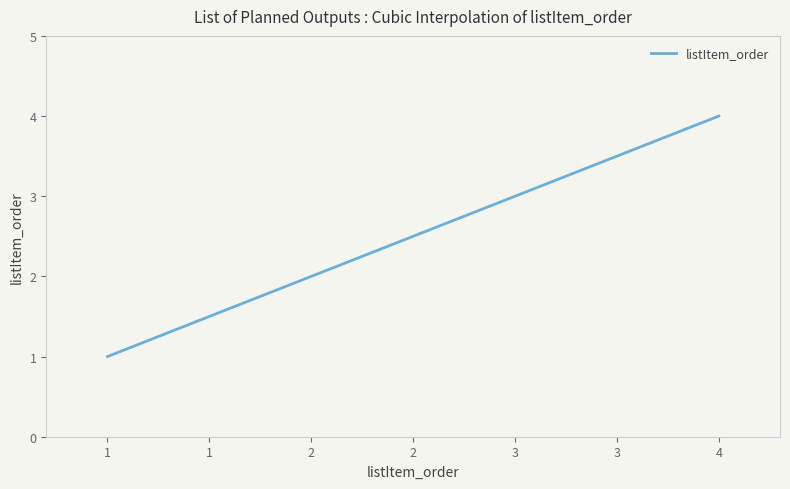

What is the greatest value displayed?

4.0